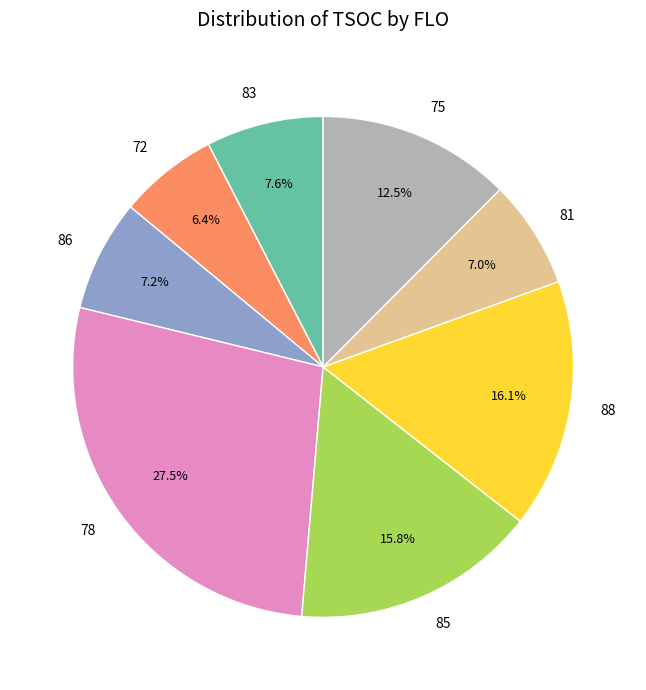

The 83 slice represents 8% of the pie. True or false?

True